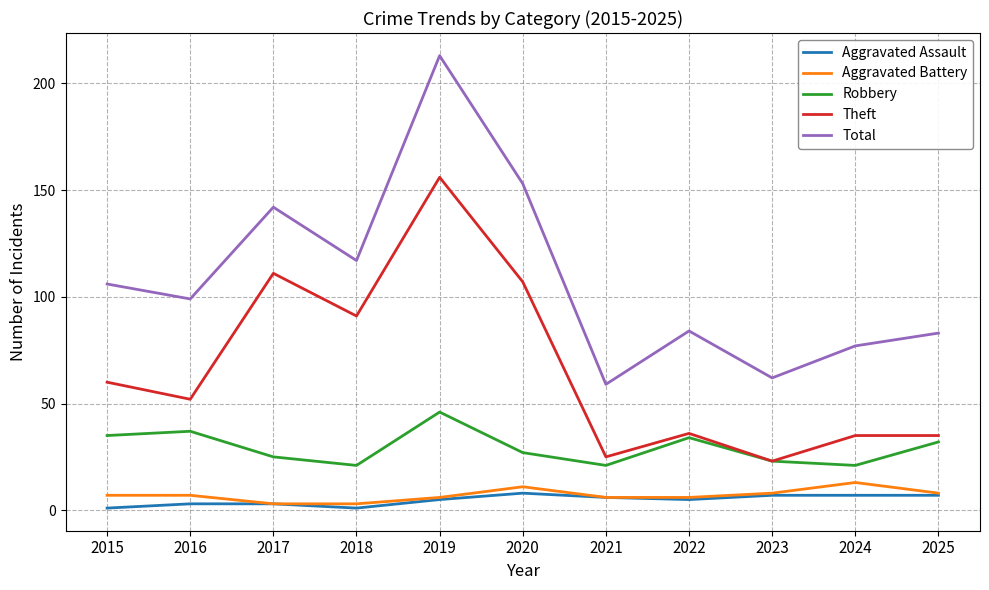

Is this an area chart (filled region under the line)?

No